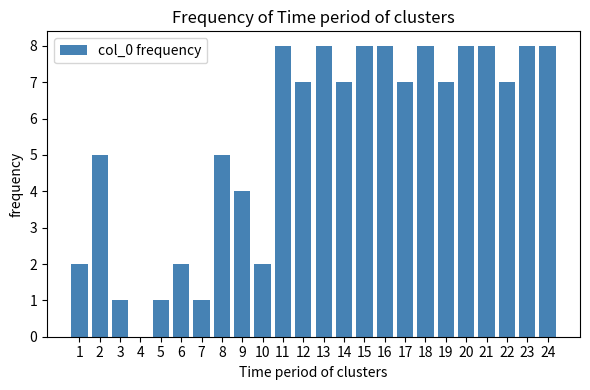

Reading right to left, what are all the values shown in this chart?

24=8	23=8	22=7	21=8	20=8	19=7	18=8	17=7	16=8	15=8	14=7	13=8	12=7	11=8	10=2	9=4	8=5	7=1	6=2	5=1	4=0	3=1	2=5	1=2